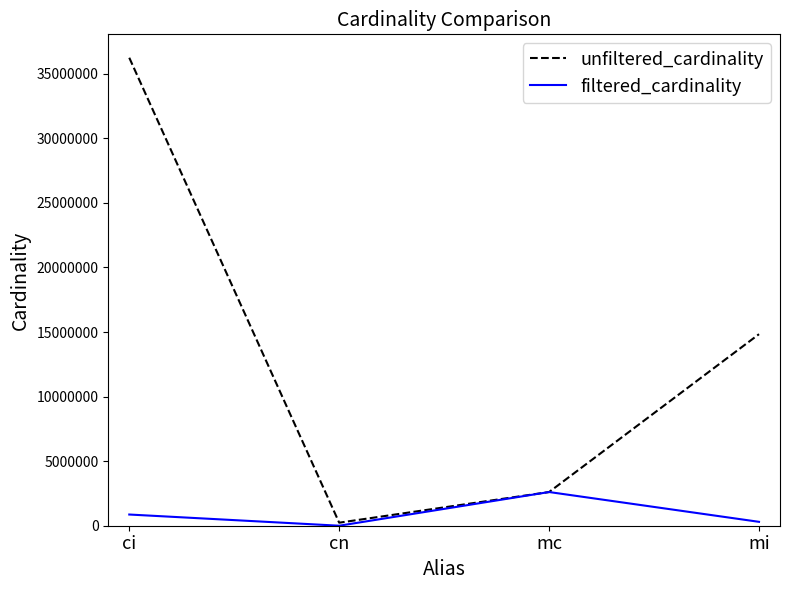

Reading left to right, list all the values displayed in this chart.

unfiltered_cardinality: 36244344	234997	2609129	14835720
filtered_cardinality: 867477	1	2609129	301247